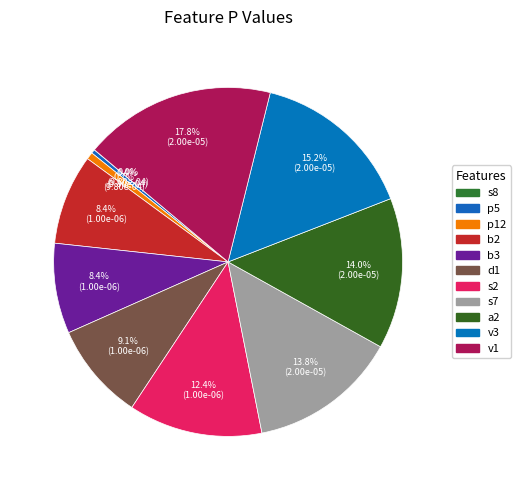

Rank the categories by value from lowest to highest.

s8, p5, p12, b2, b3, d1, s2, s7, a2, v3, v1